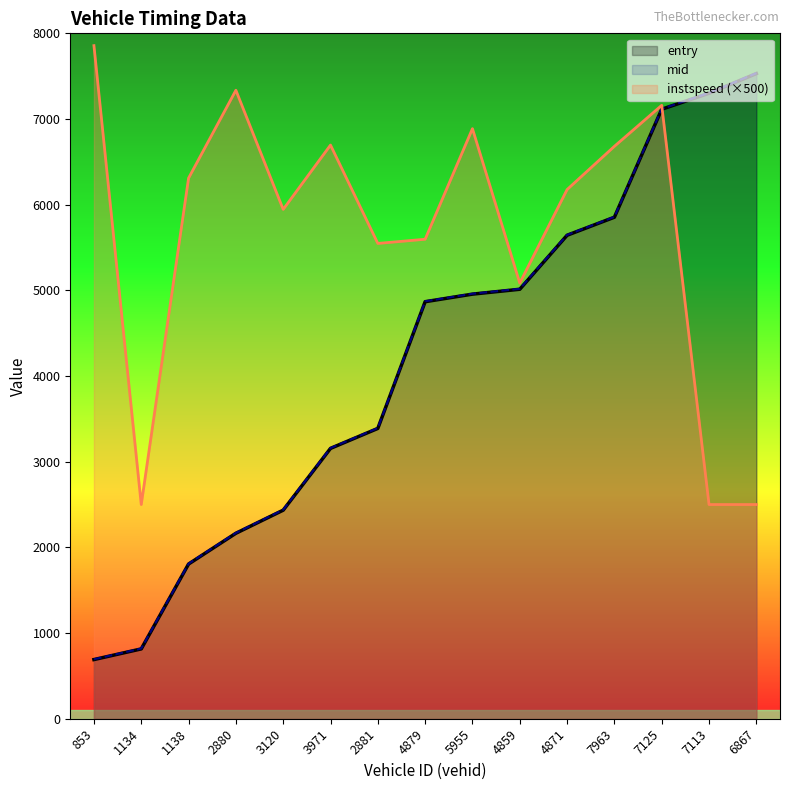

True or false: entry and mid cross at least once.

False